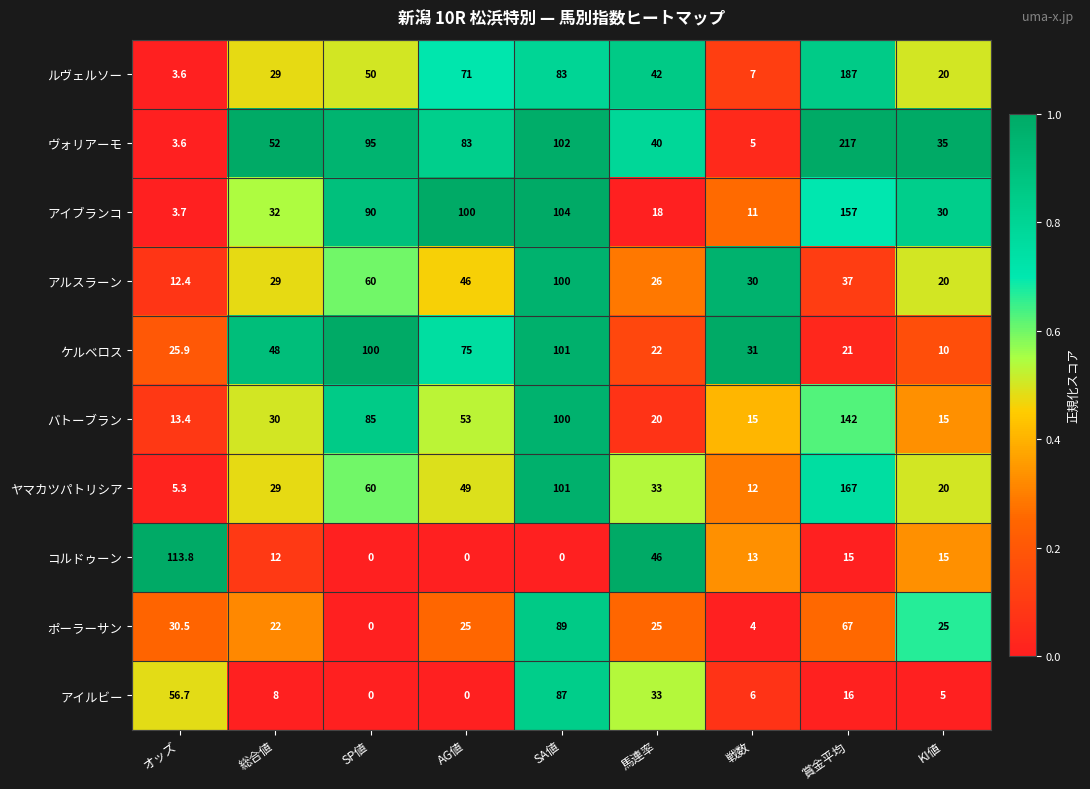

What is the spread (max minus min) of values at KI値?

30.0